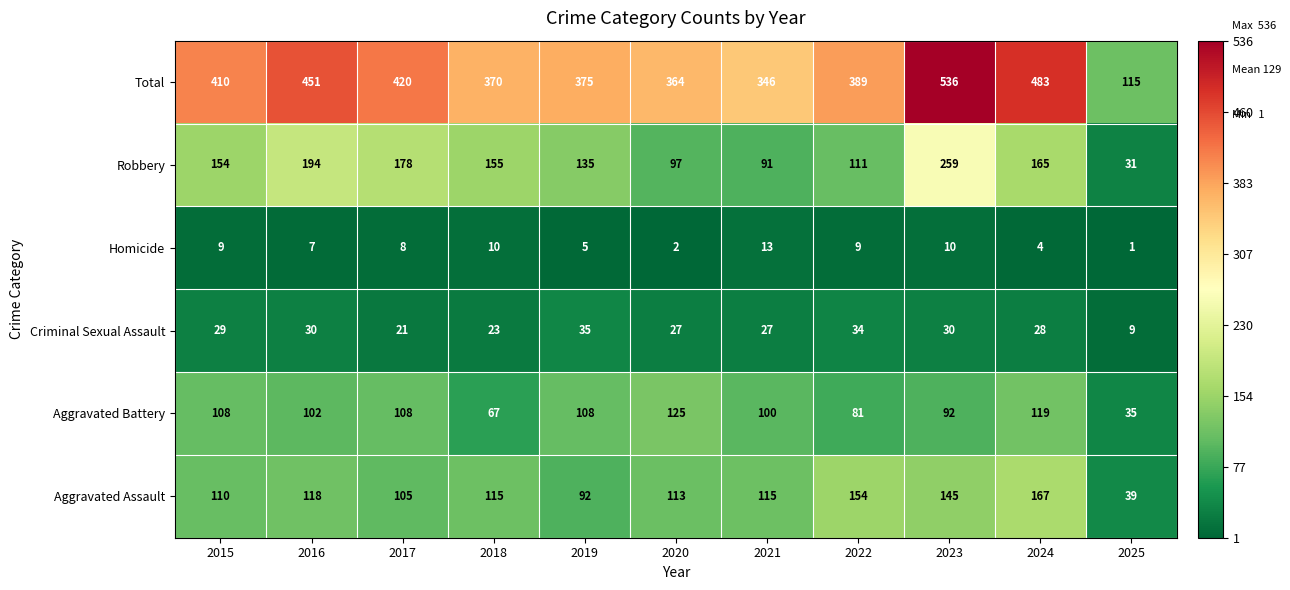

Which category has the lowest value across all series?

2025